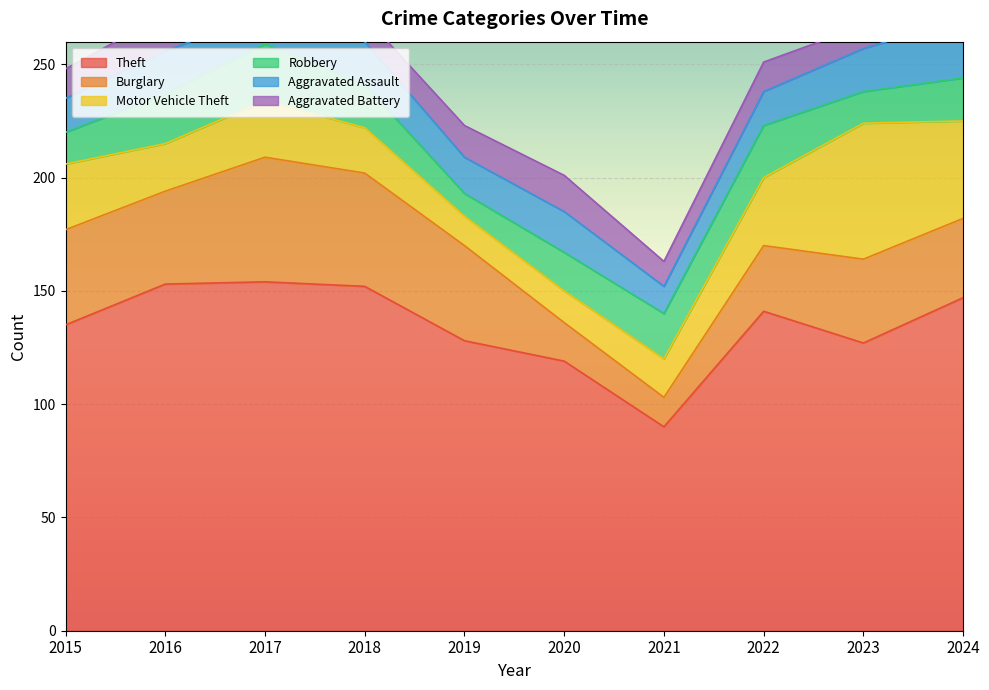

What is the total value across all series at 2024?

281